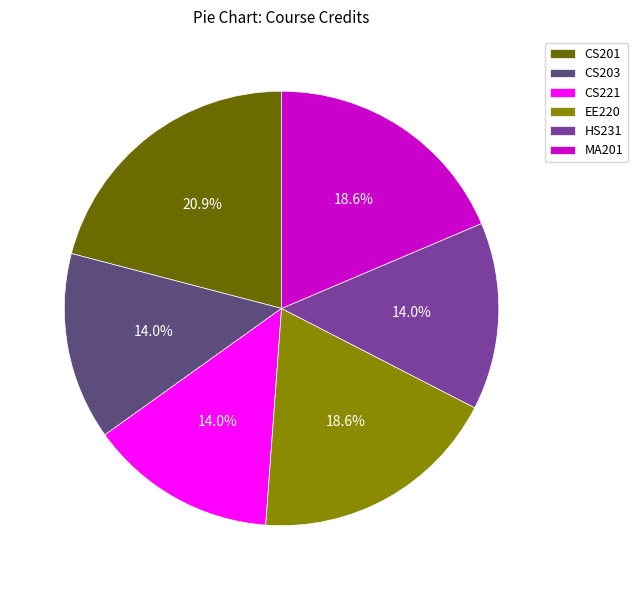

What percentage do CS221 and MA201 together represent?

32.6%